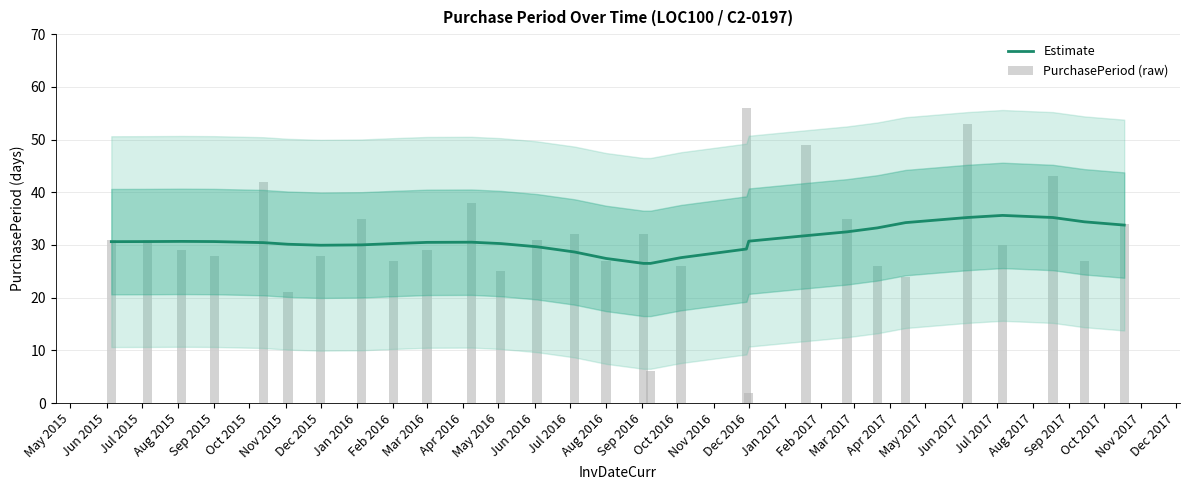

Reading left to right, list all the values displayed in this chart.

Estimate: 30.6	30.6	30.7	30.6	30.4	30.1	30.0	30.0	30.3	30.5	30.5	30.3	29.7	28.7	27.4	26.5	26.5	27.6	29.2	30.7	31.8	32.5	33.2	34.2	35.2	35.6	35.2	34.4	33.8
PurchasePeriod (raw): 31.0	31.0	29.0	28.0	42.0	21.0	28.0	35.0	27.0	29.0	38.0	25.0	31.0	32.0	27.0	32.0	6.0	26.0	56.0	2.0	49.0	35.0	26.0	24.0	53.0	30.0	43.0	27.0	34.0